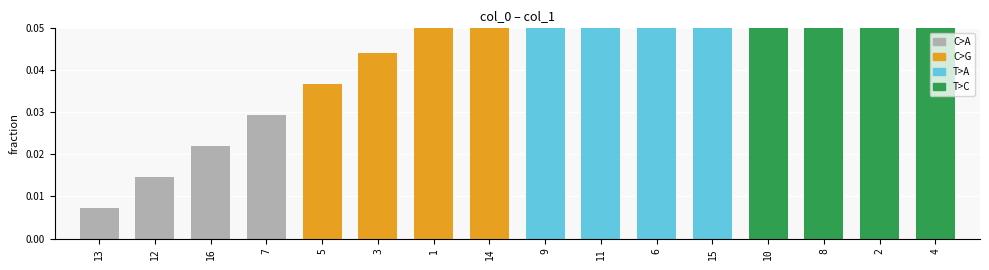

True or false: the data shows 0.1 at 9.

True